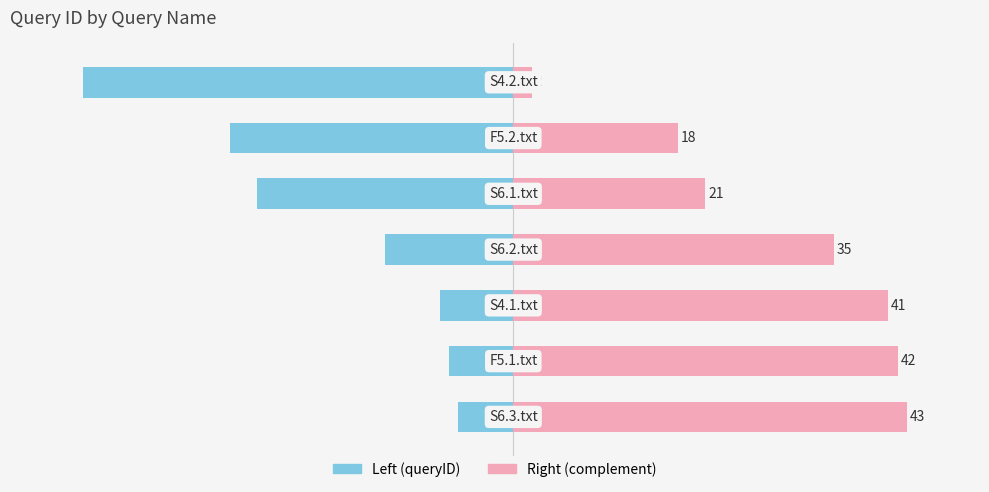

Reading left to right, extract all data points from this chart.

queryID (left): 0=-6	1=-7	2=-8	3=-14	4=-28	5=-31	6=-47
queryID (right): 0=43	1=42	2=41	3=35	4=21	5=18	6=2